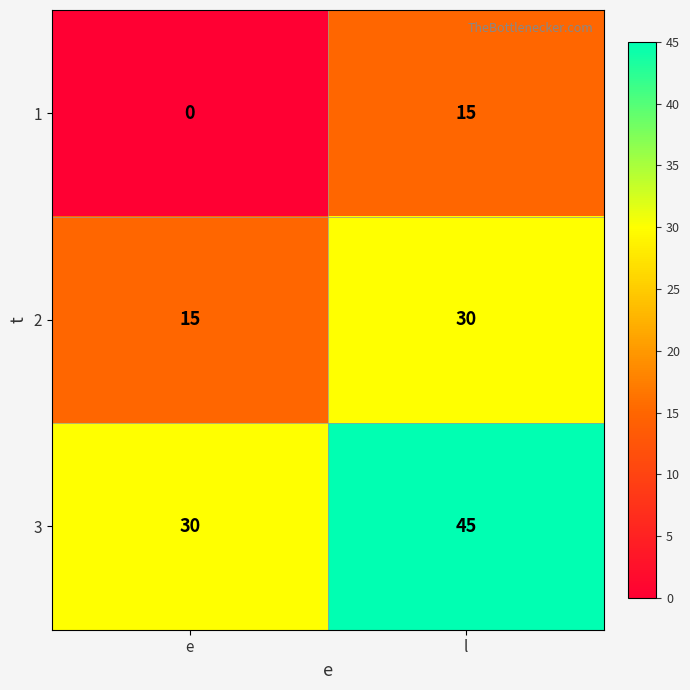

Is it true that 1 equals -6 at e?

False